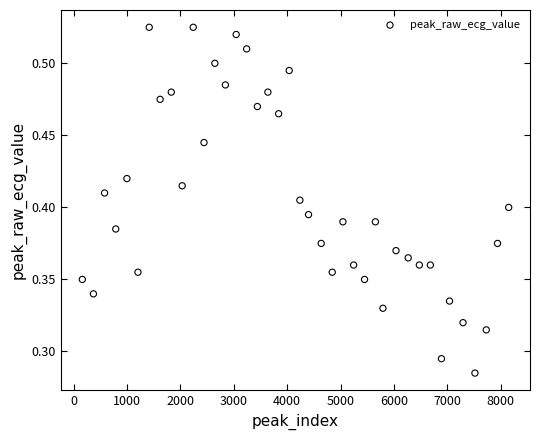

What is the range of X values (max minus min)?

7984.0